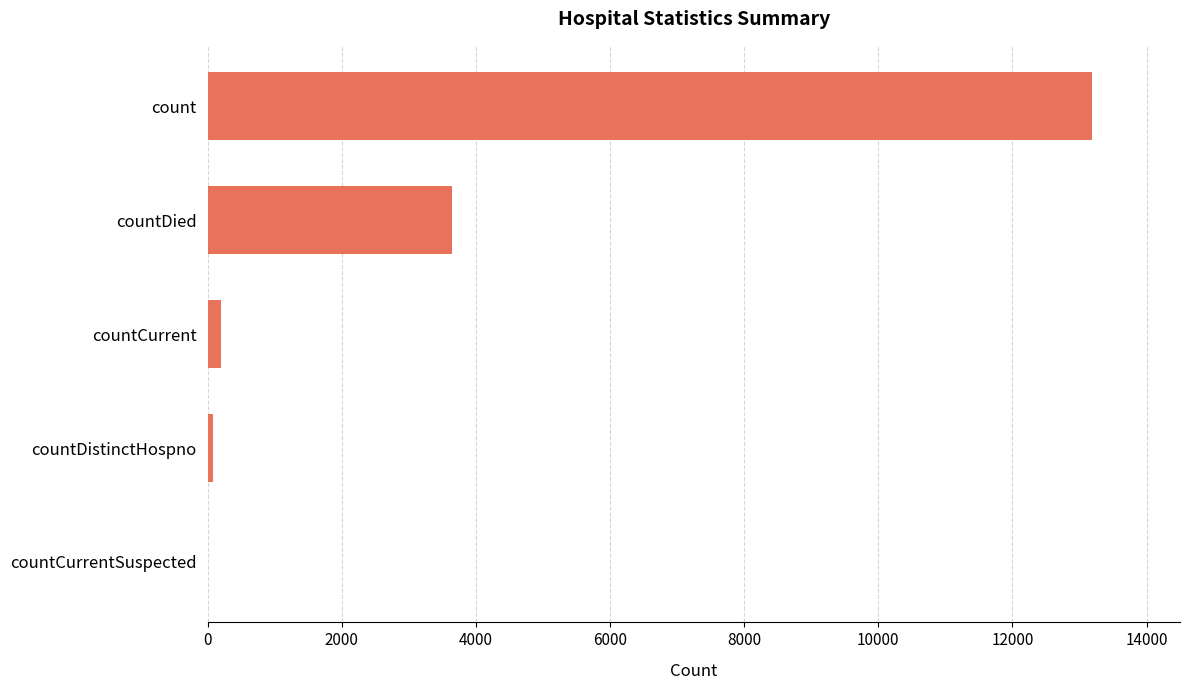

Are the bars grouped side by side (vs. stacked)?

No